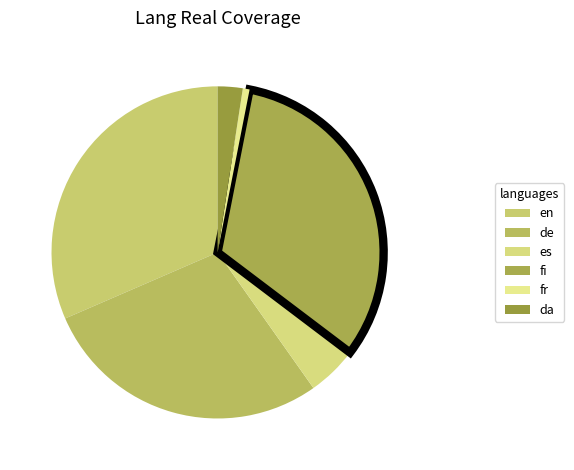

How many slices are in this pie chart?

6